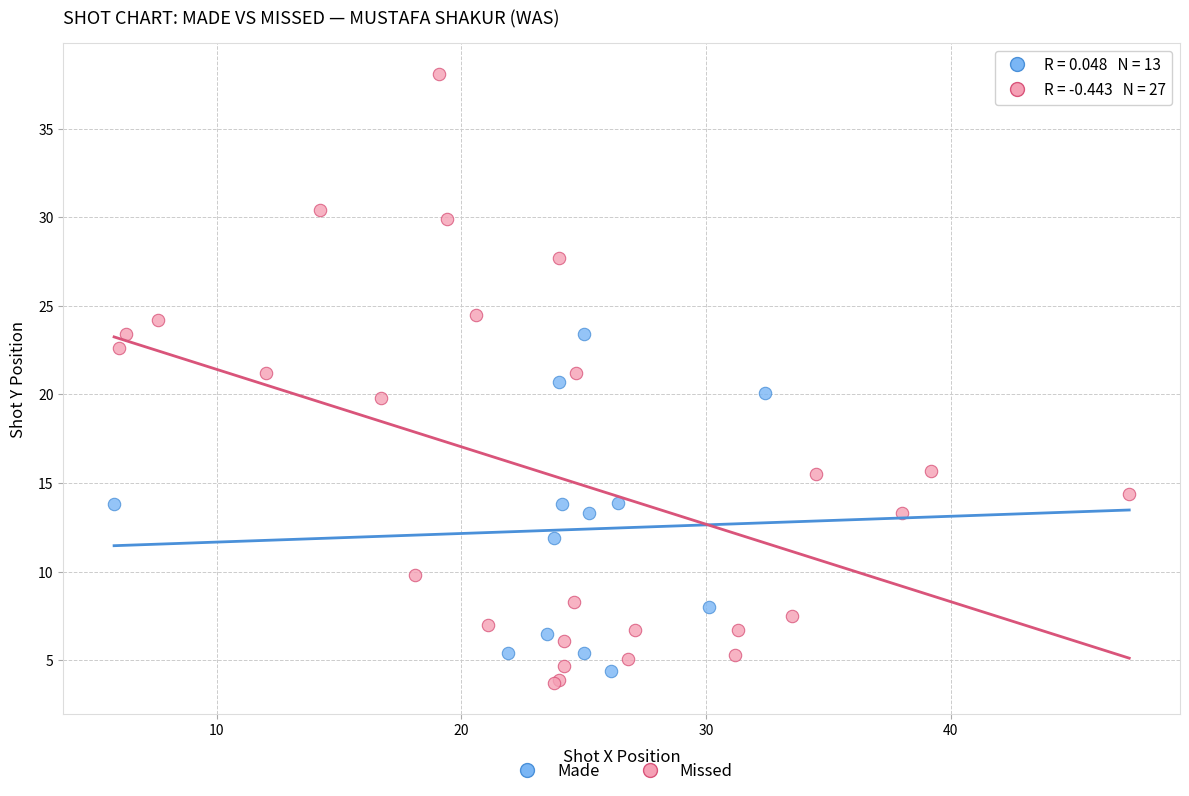

Which series contains the highest Y value?

Missed